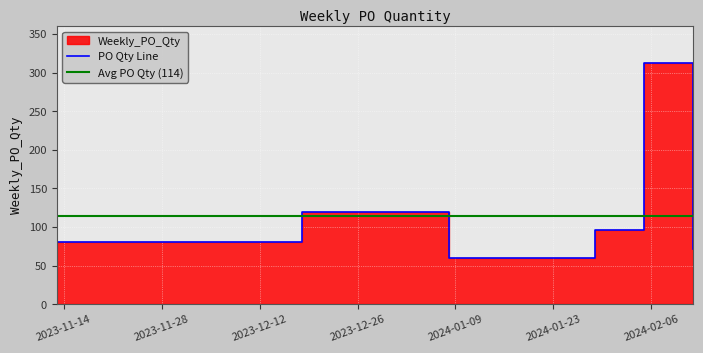

At which label is the value closest to 186?

2023-12-18